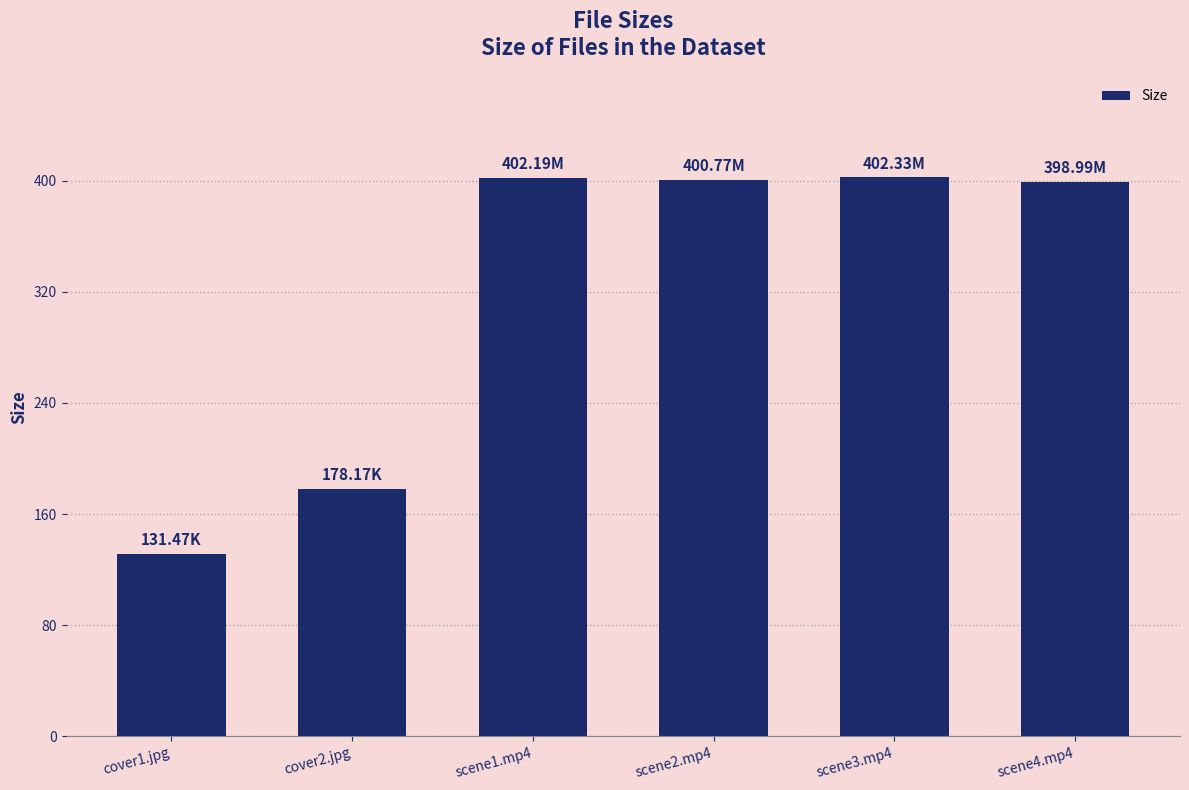

Which has a higher value, scene4.mp4 or cover2.jpg?

scene4.mp4